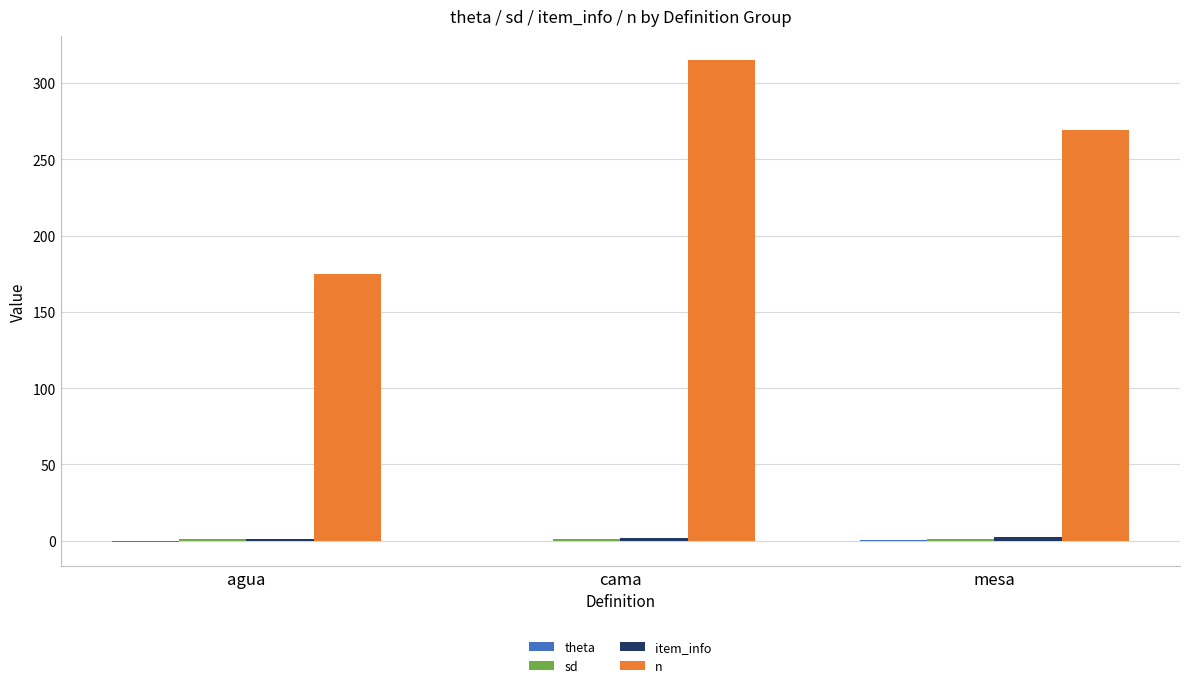

Which series changed the most between agua and cama?

n